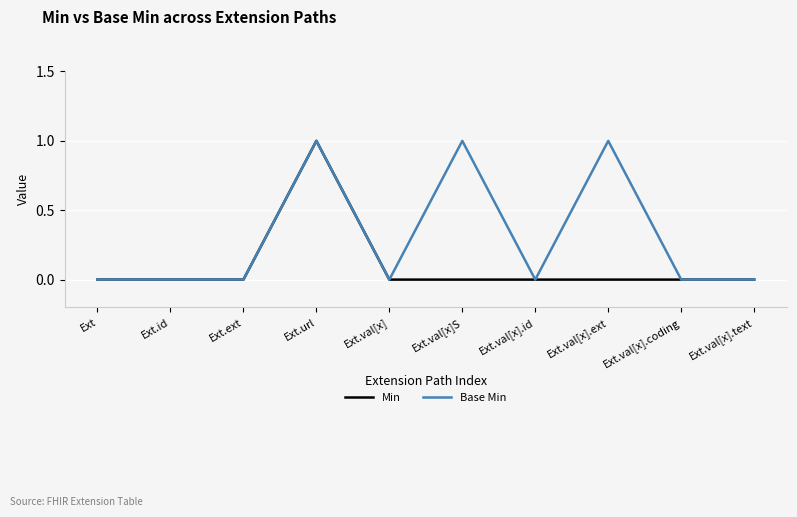

In Min, how many points are higher than both neighbors (excluding endpoints)?

1